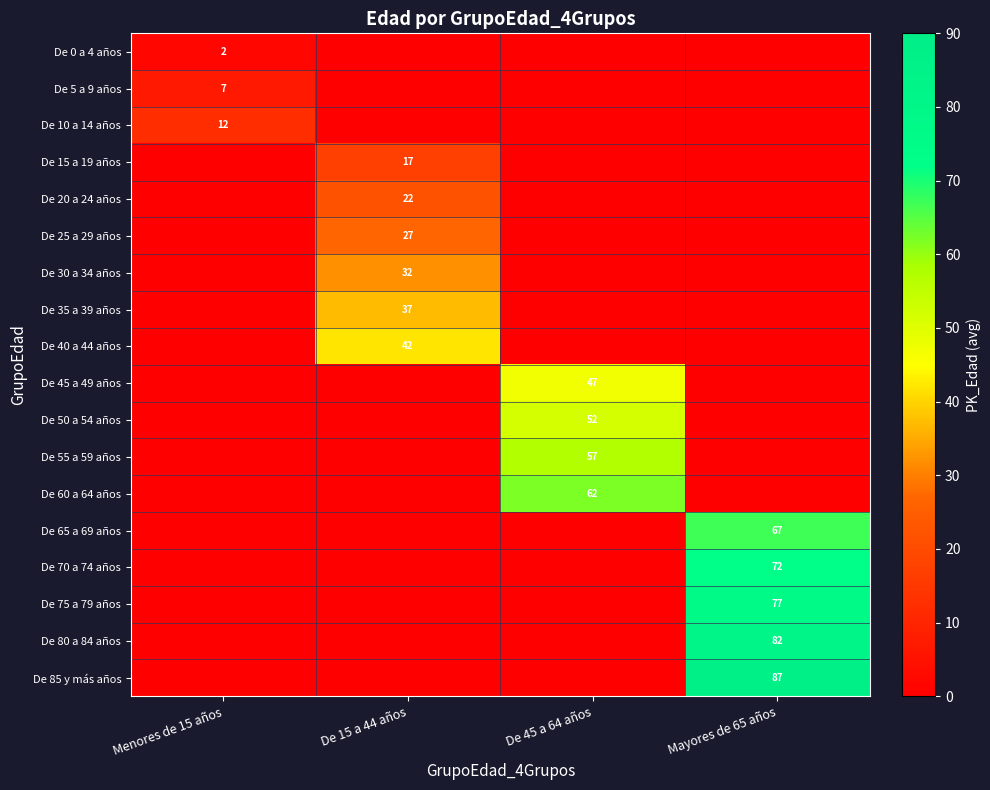

True or false: De 70 a 74 años has a value of 72 at Mayores de 65 años.

True